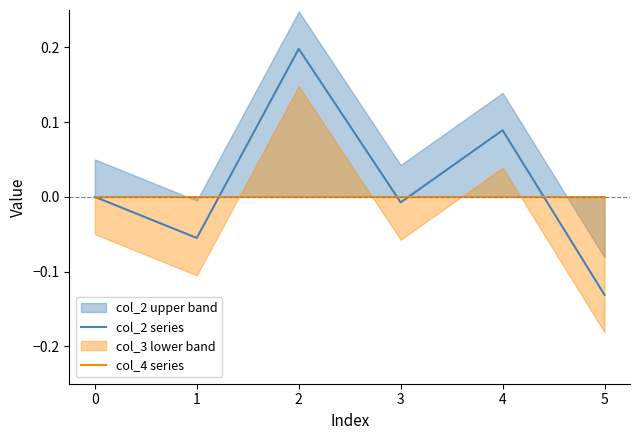

Is it true that col_2 series equals 0.2 at 4?

False